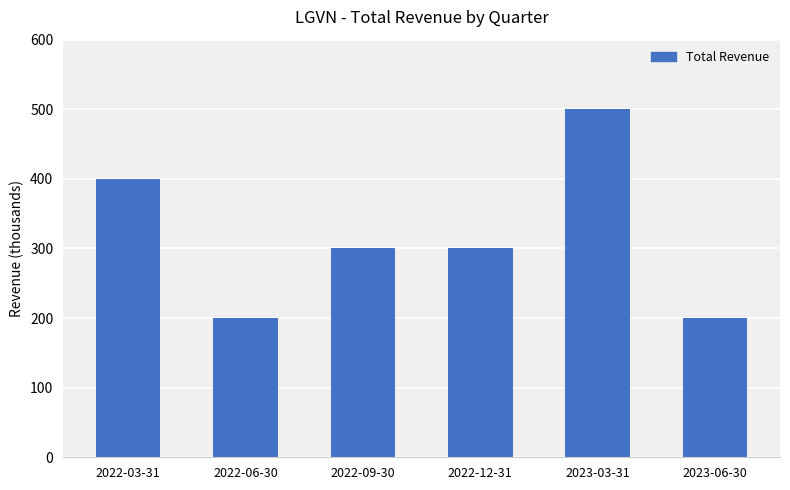

What is the label of the 5th bar from the right?

2022-06-30